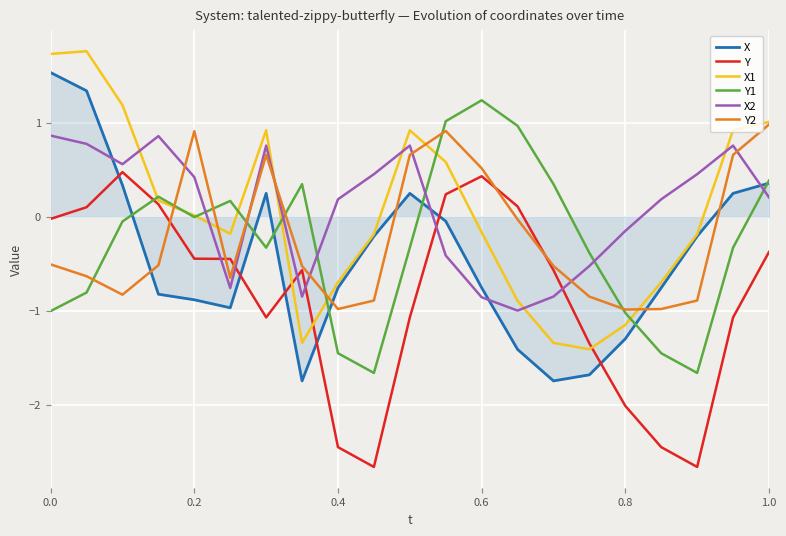

After their last crossing, which series has the higher values: X2 or Y2?

Y2